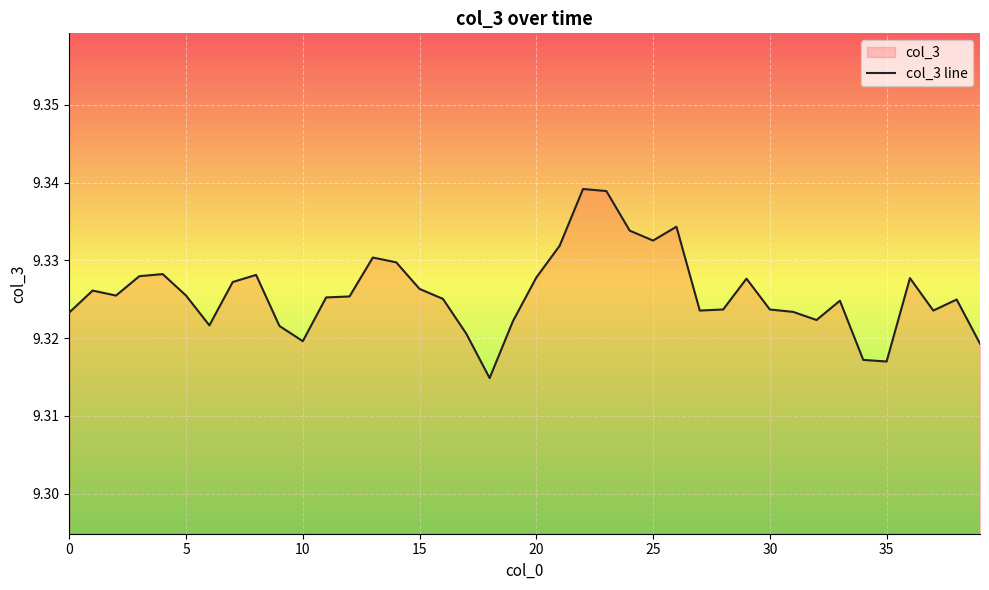

What is the maximum value shown in the chart?

9.3